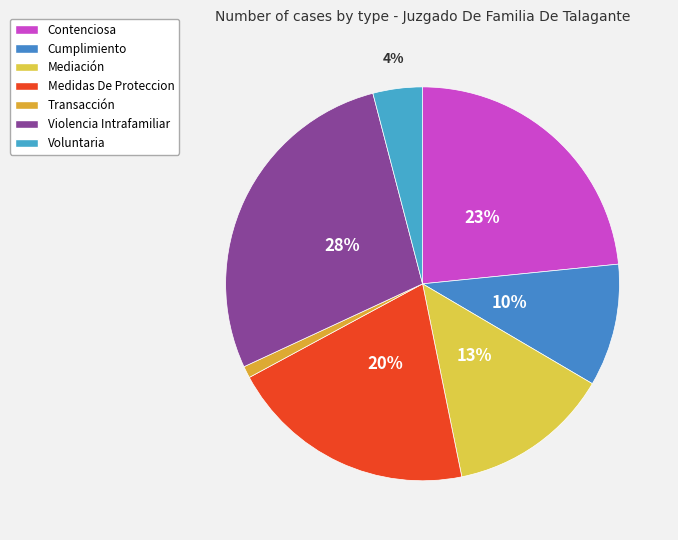

To the nearest percent, what percentage of the pie is Cumplimiento?

10%